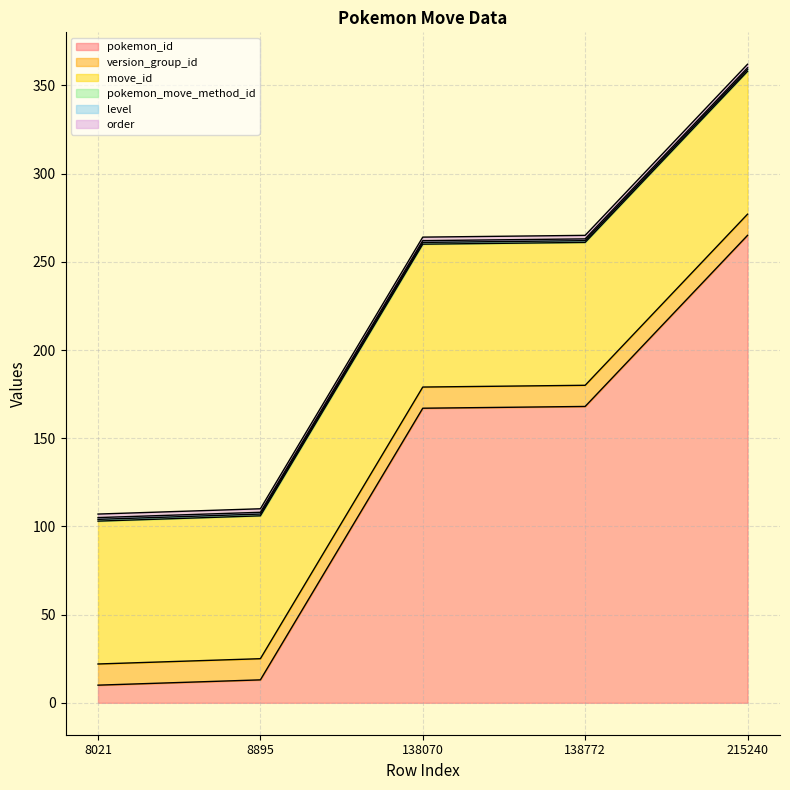

How many lines are shown in the chart?

6